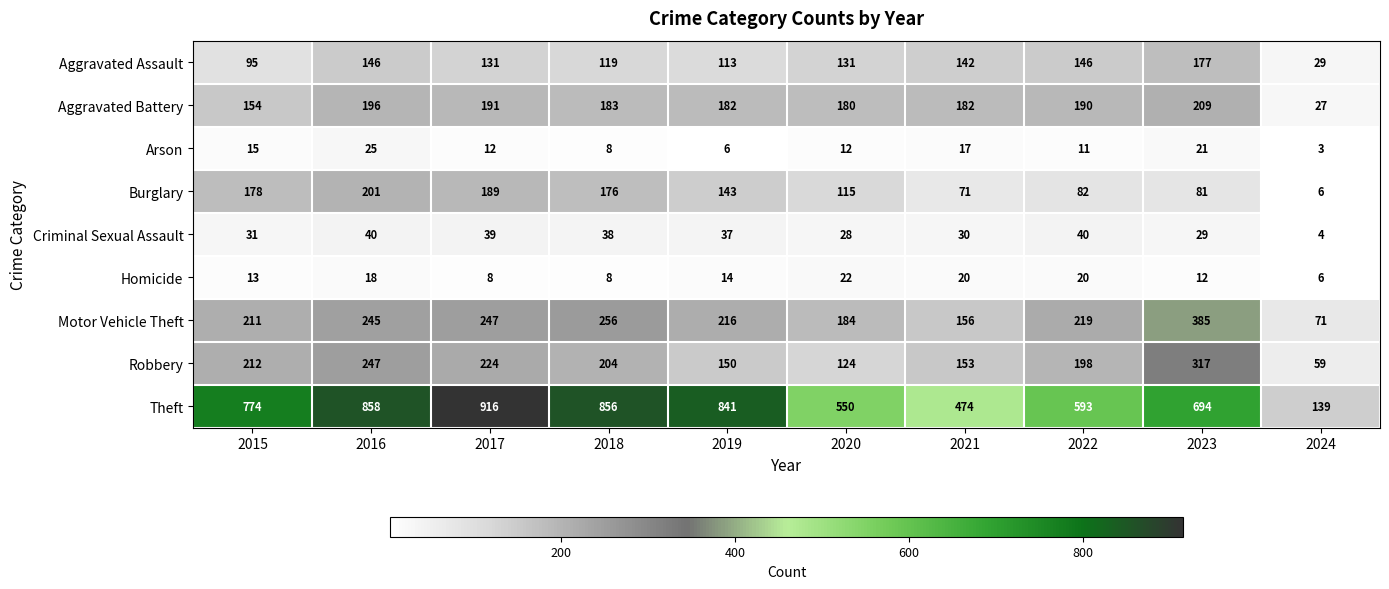

What is the sum of the Theft values at 2022 and 2018?

1449